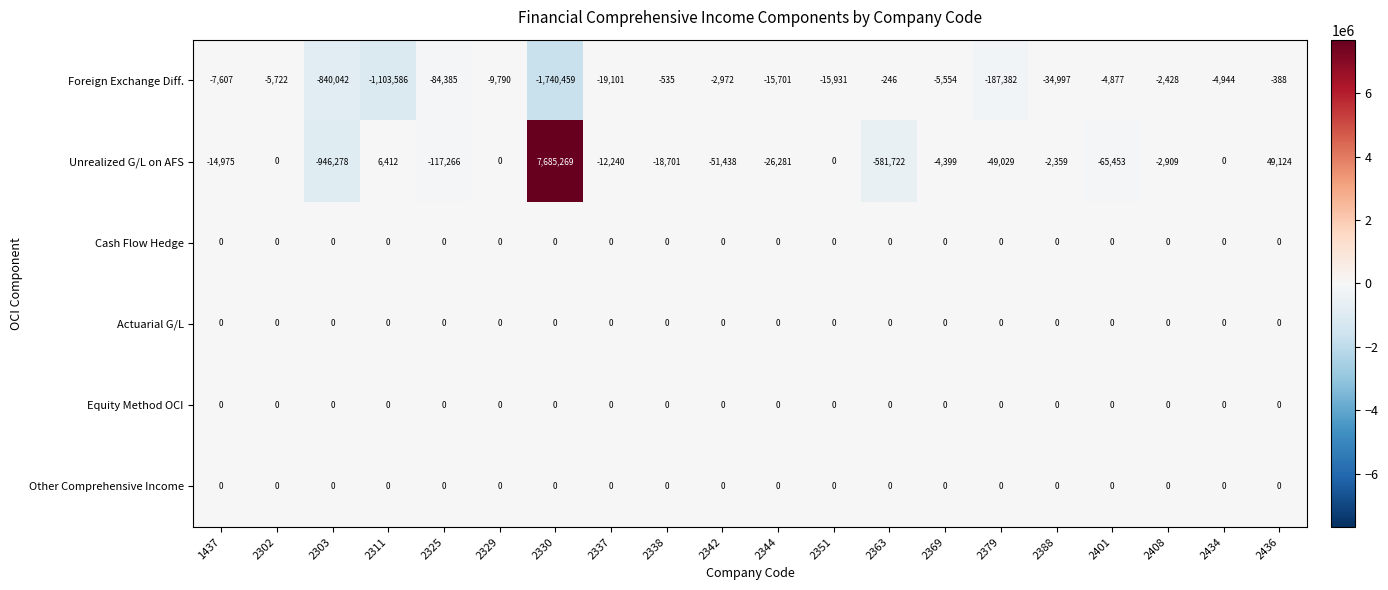

What is the difference between the highest and lowest values at 2329?

9790